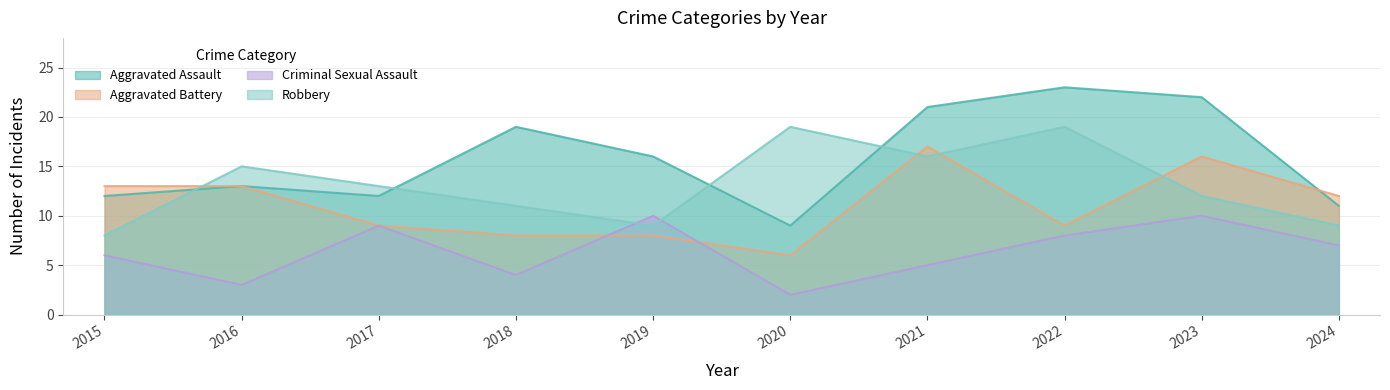

Which series changed the most between 2019 and 2021?

Aggravated Battery